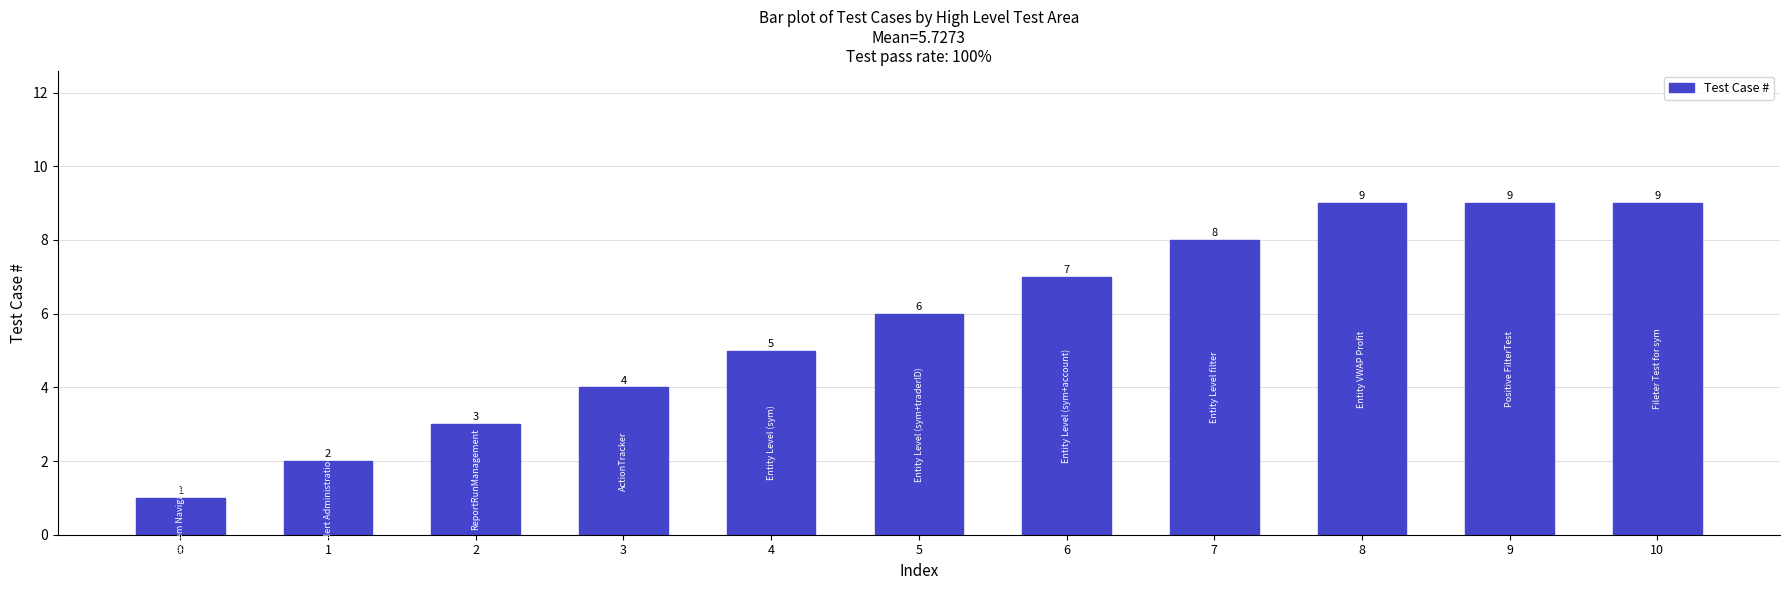

Between 2 and 9, which is larger?

9